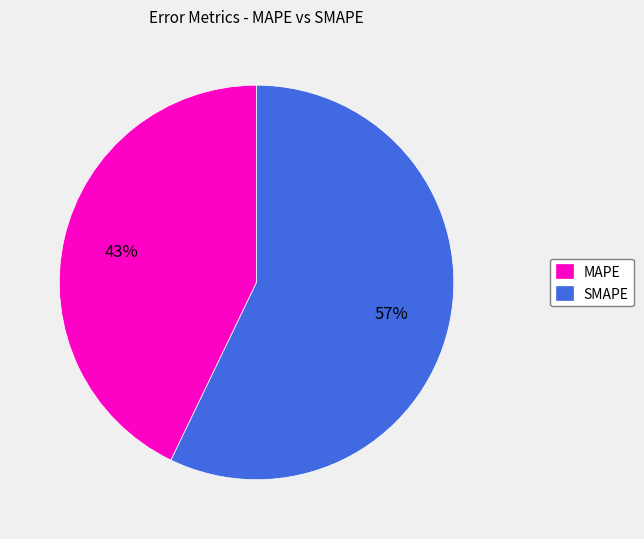

Combined, do MAPE and SMAPE account for over 50%?

Yes